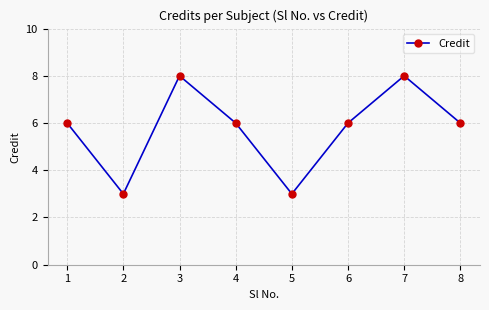

What is the greatest value displayed?

8